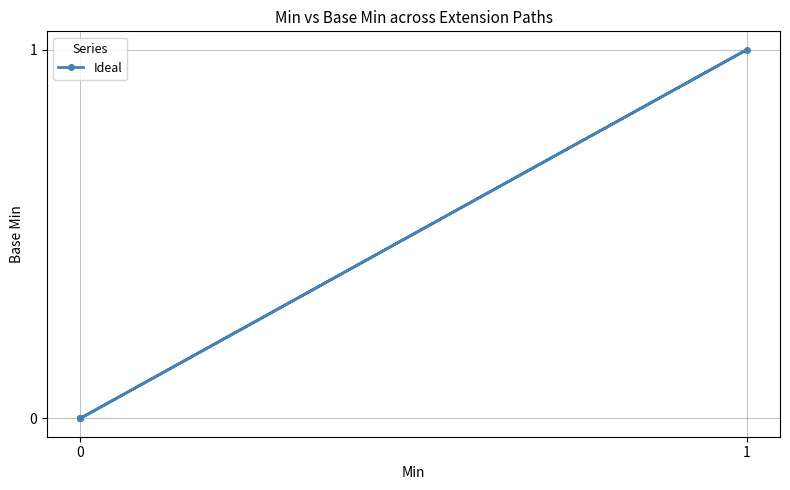

How many data points are above 0?

1